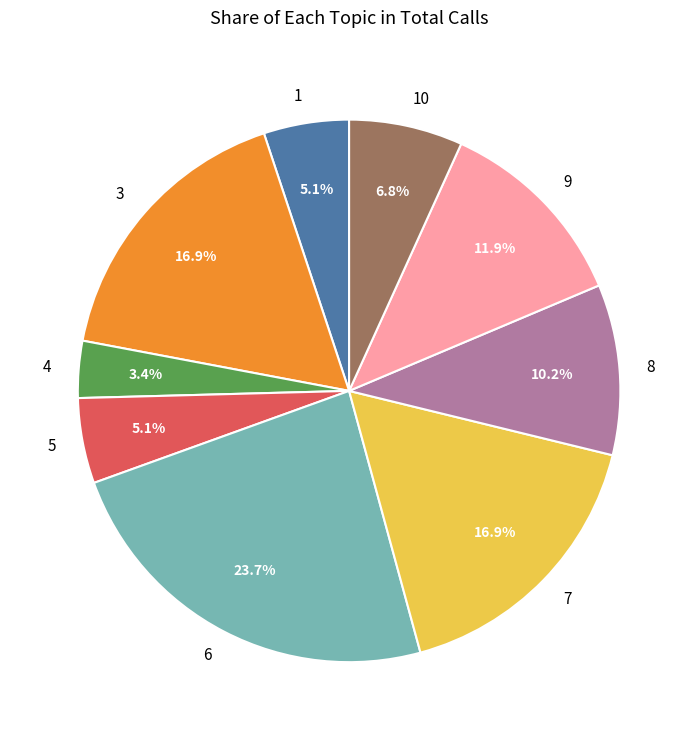

Which has a higher value, 6 or 3?

6